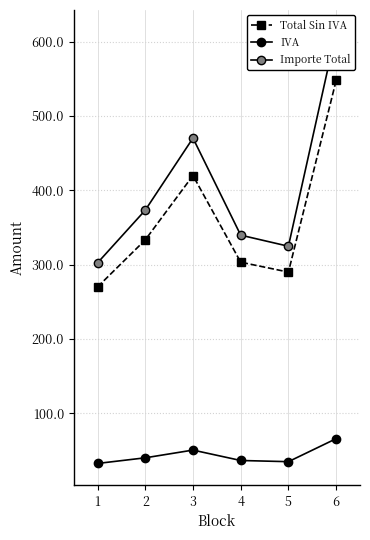

Which series has the widest spread of values?

Importe Total